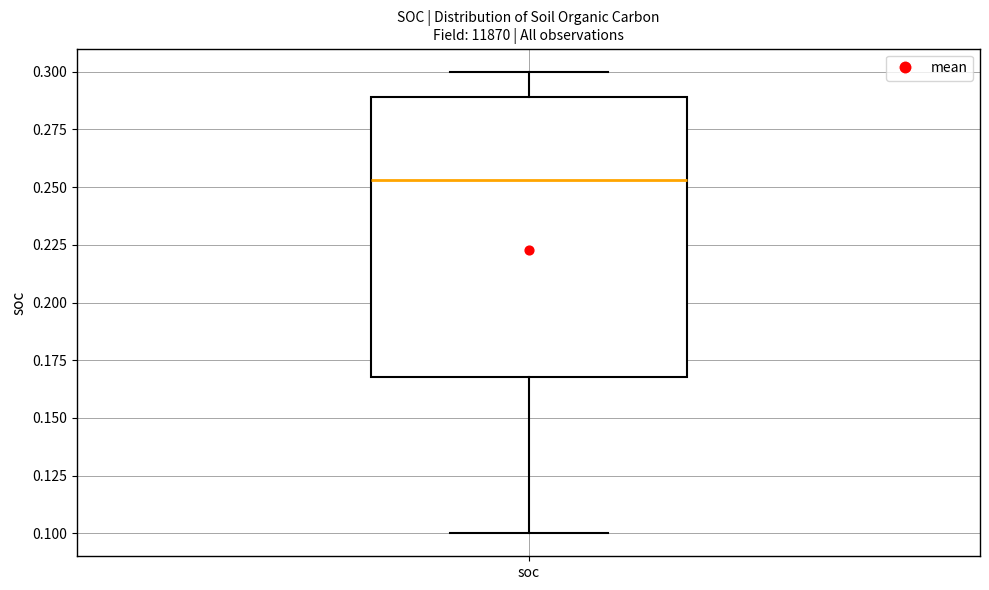

Transcribe this box plot: give where the median line is, the range the box spans, and where the two whiskers end, as read against the y-axis. The values are not printed on the chart, so give them approximately, as read against the axis.

median 0.255, box 0.170 to 0.290, whiskers 0.100 to 0.300